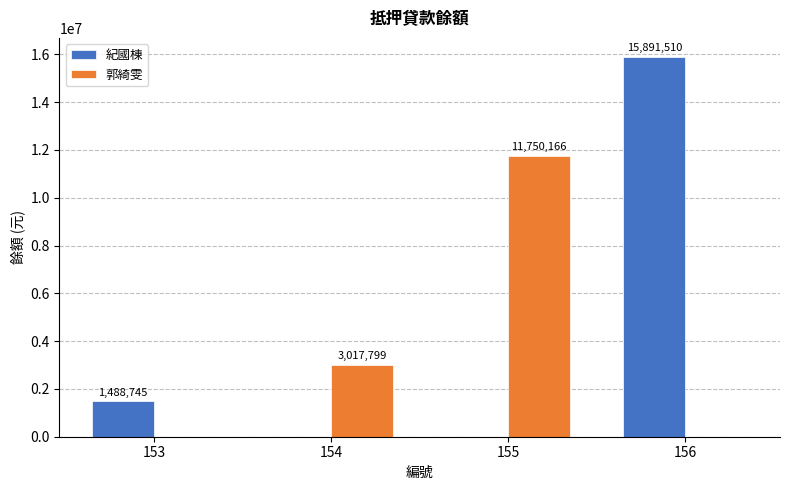

How many values in 紀國棟 are above zero?

2